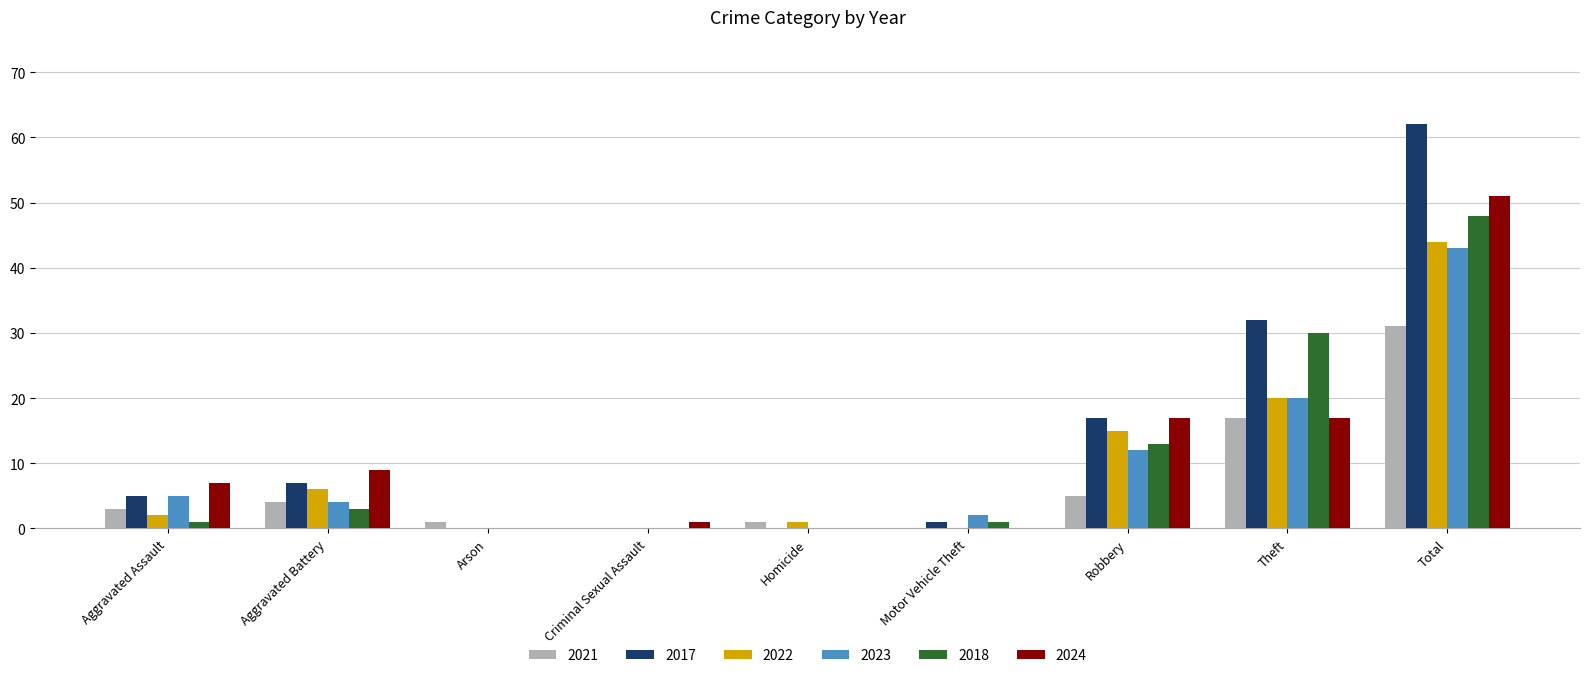

What is the maximum value shown in the chart?

62